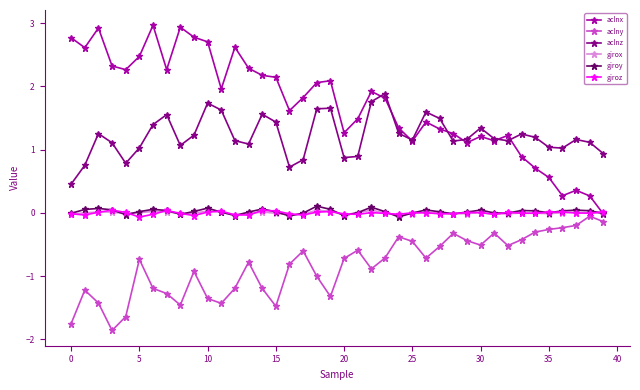

Which series has the widest spread of values?

aclnx